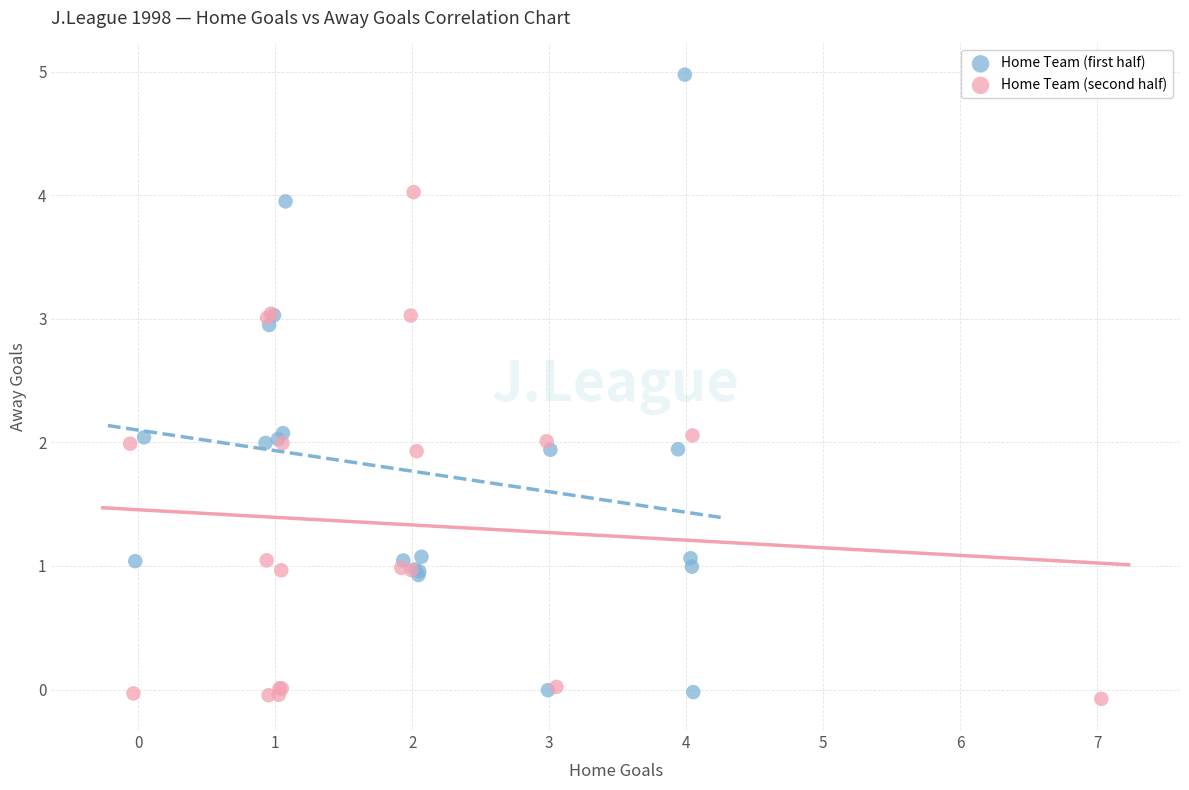

Which series reaches the maximum Y coordinate?

Home Team (first half)